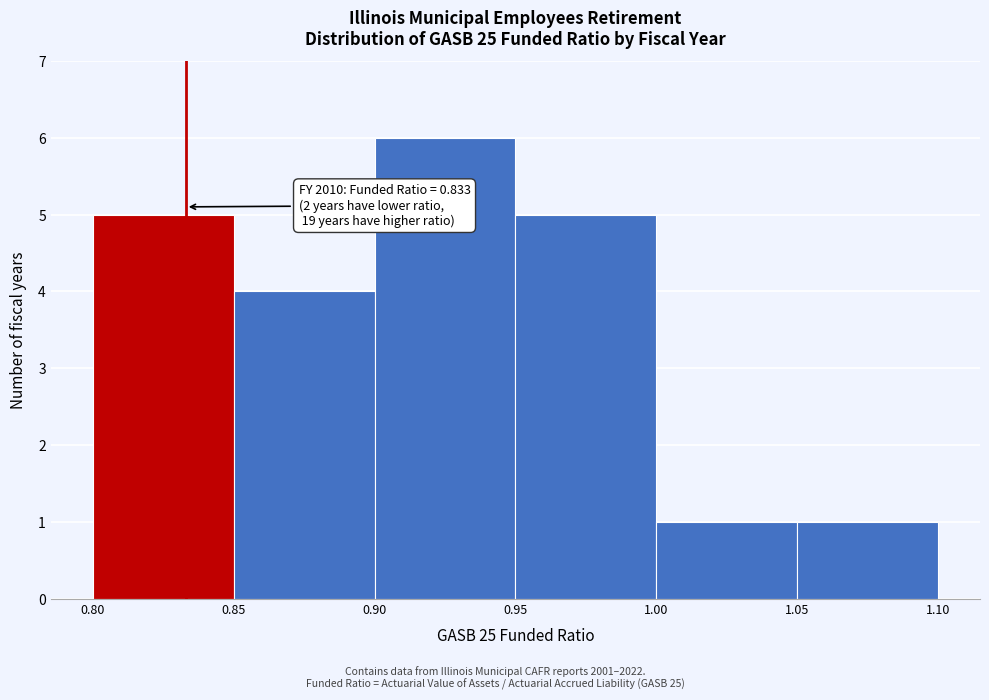

Which range on the x-axis has the tallest bar?

0.90 to 0.95